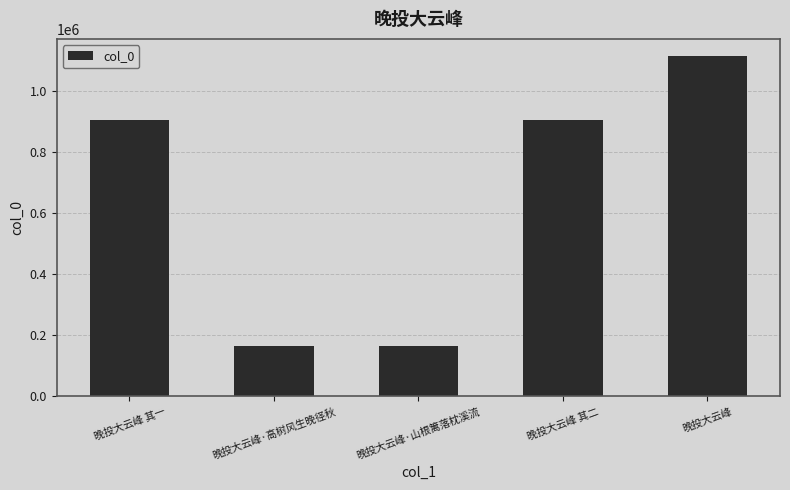

What is the label of the 1st bar from the right?

晚投大云峰